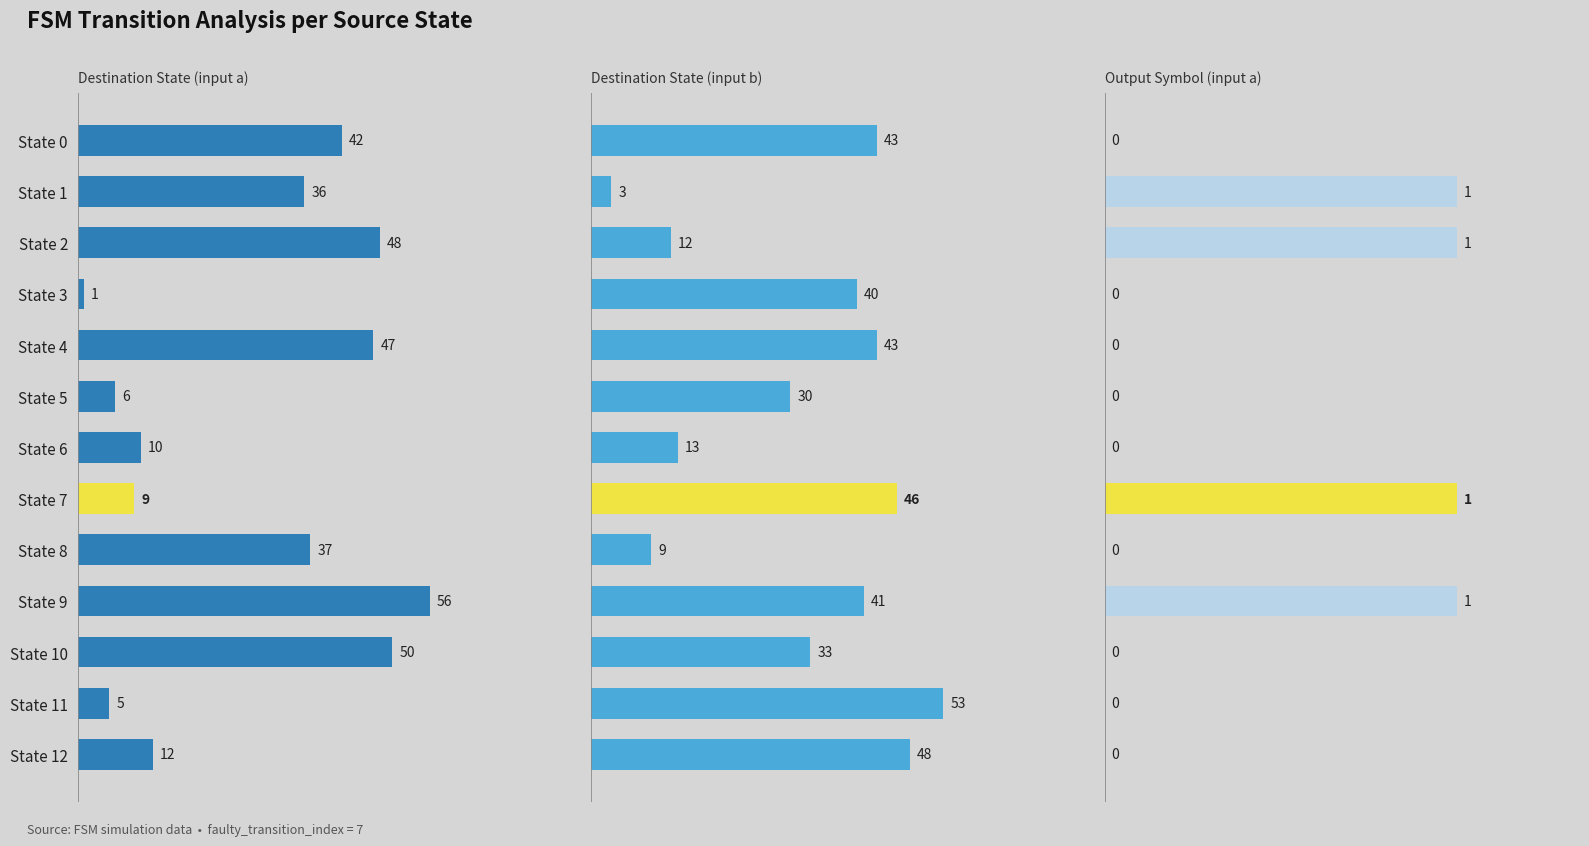

What is the total value across all series at State 0?

85